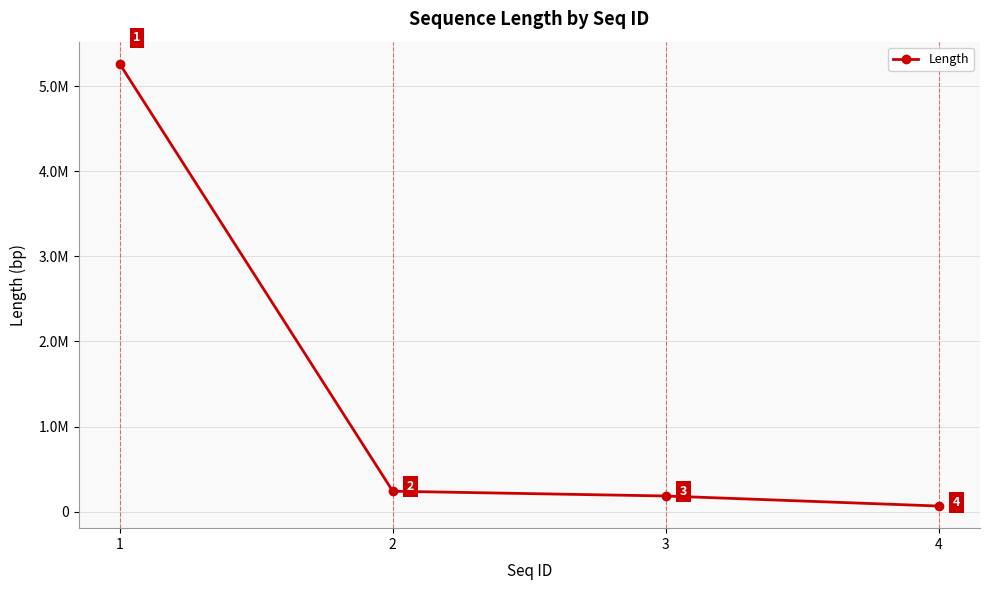

What is the greatest value displayed?

5261164